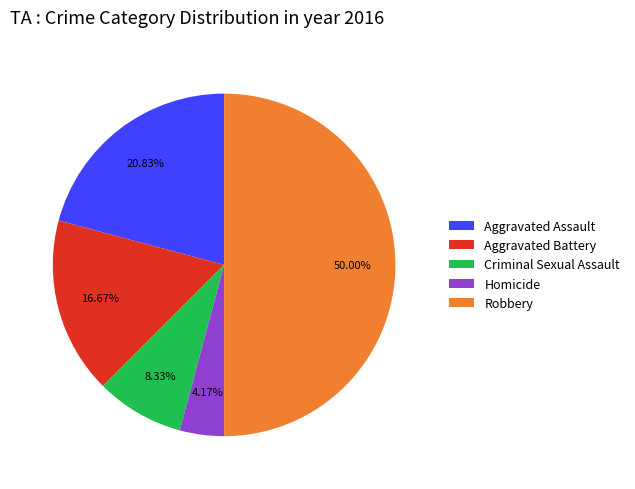

Does Aggravated Assault represent more than half of the total?

No